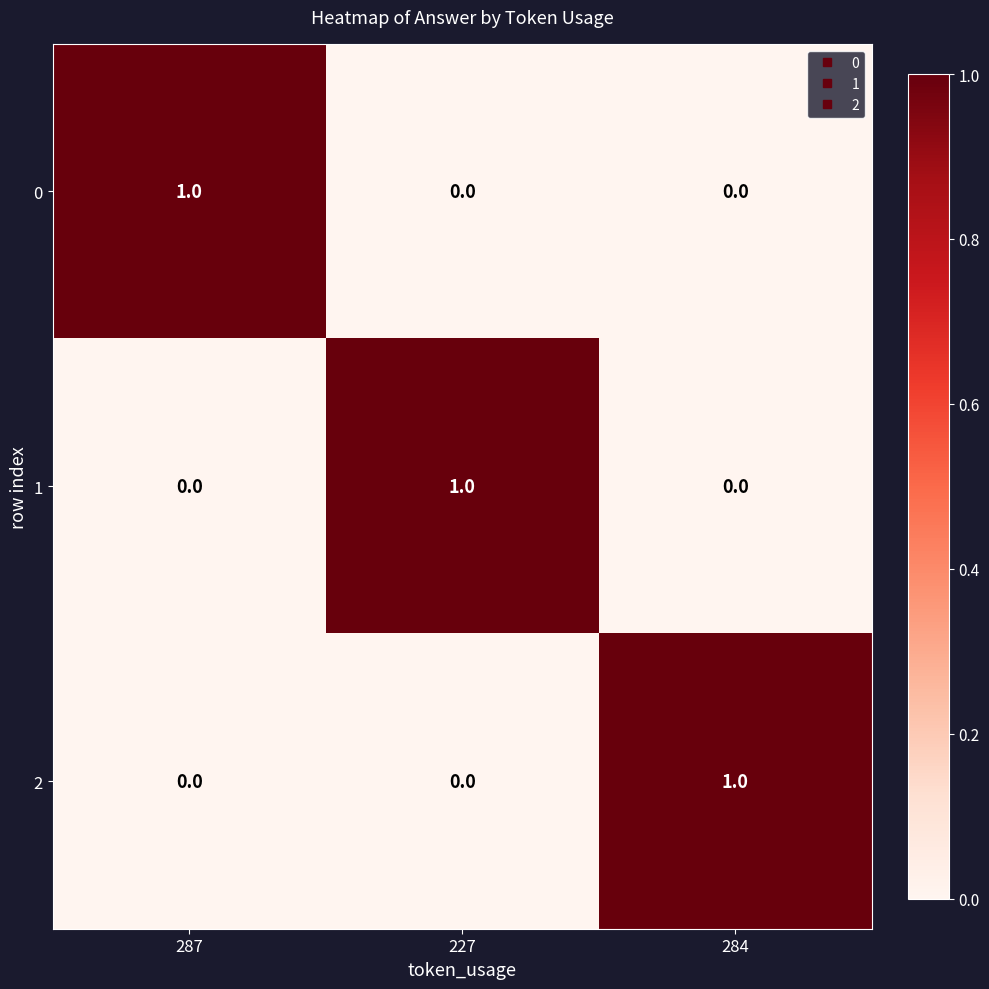

At how many categories does at least one series exceed 0?

3